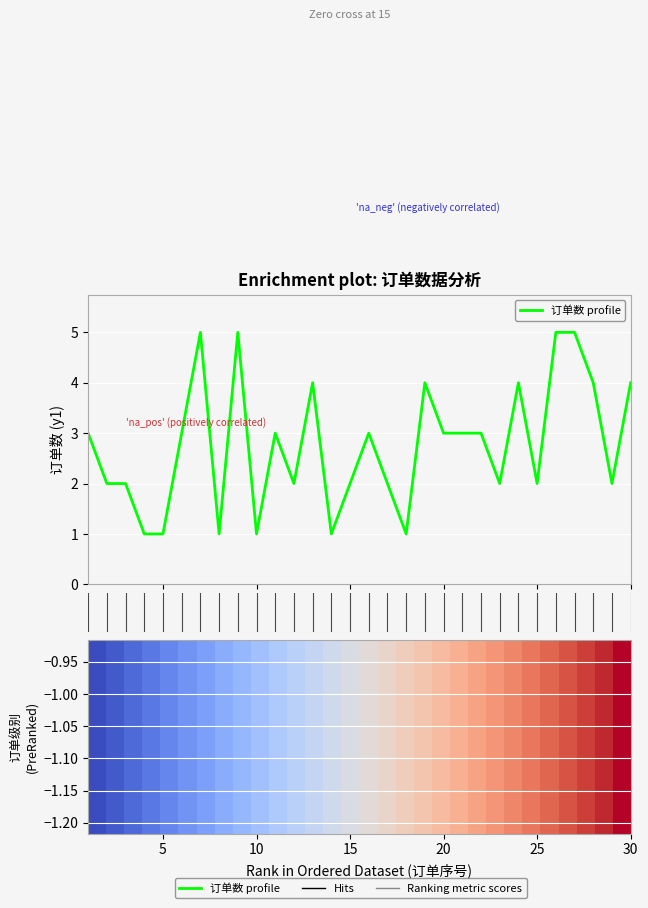

Which series has the largest total across all categories?

订单数 profile